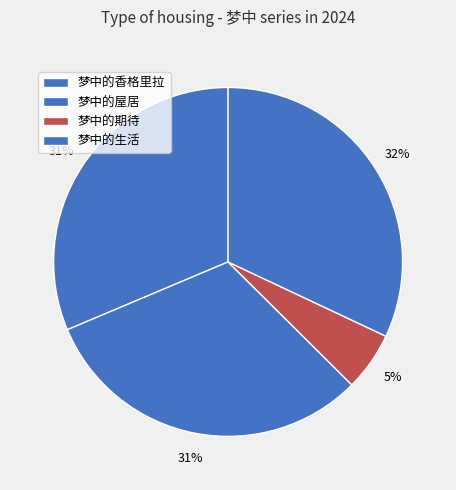

Count the number of slices in the pie.

4